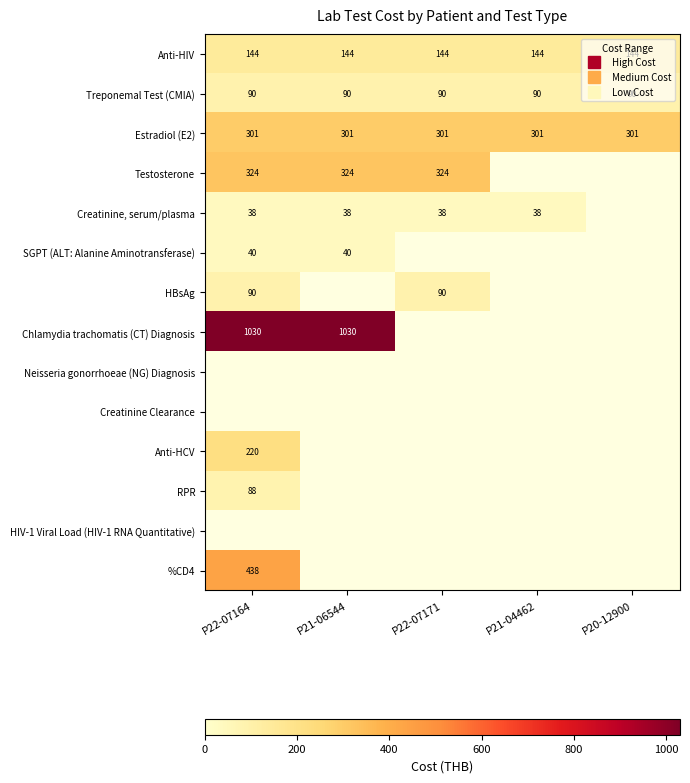

Which label corresponds to the smallest value in the chart?

P22-07164